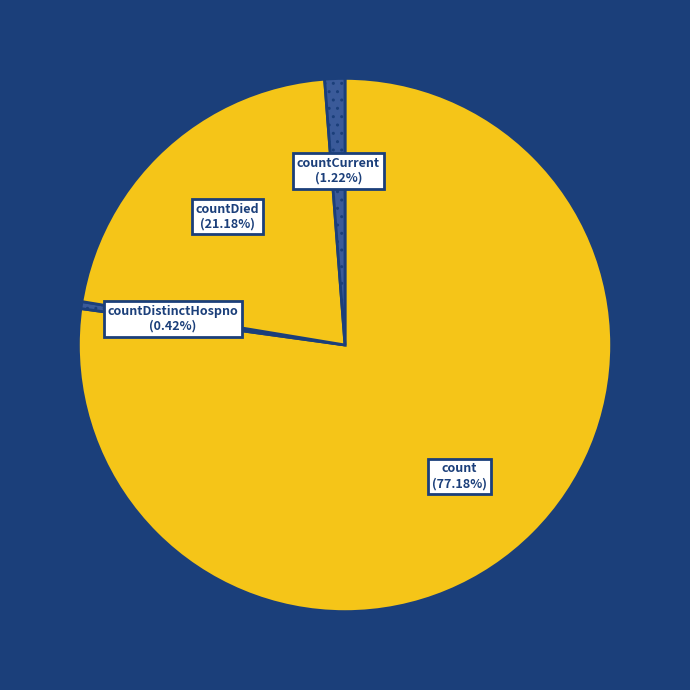

To the nearest percent, what percentage of the pie is countDied?

21%